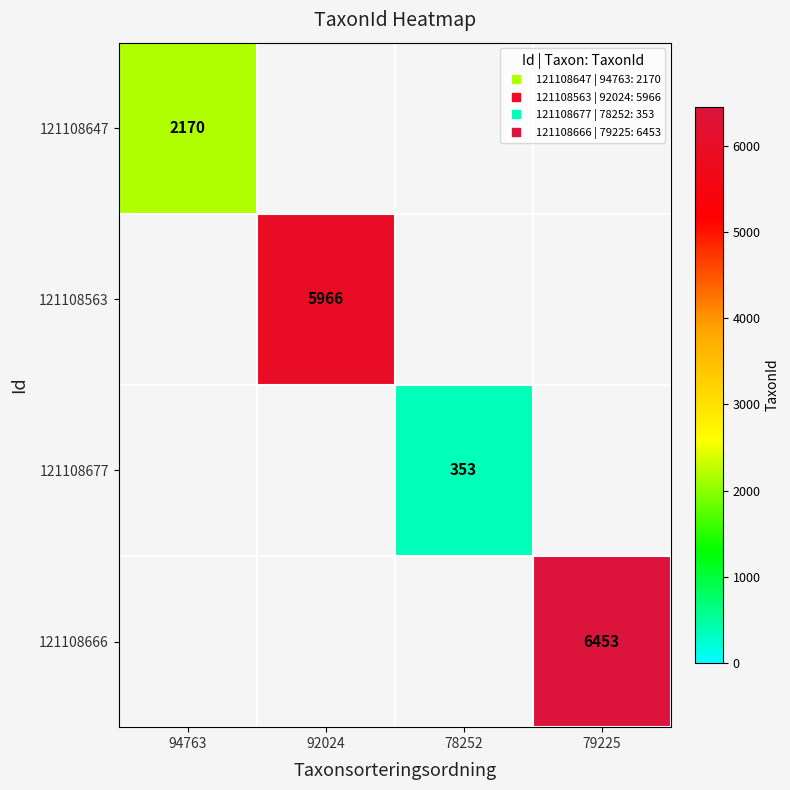

Is it true that 121108647 equals 2170 at 94763?

True